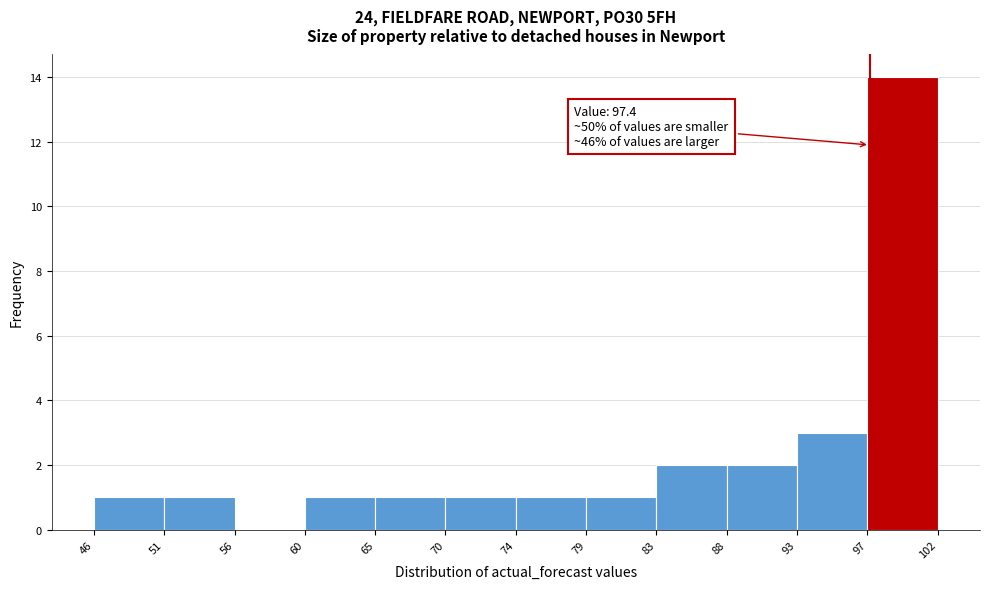

Which range on the x-axis has the tallest bar?

97 to 102